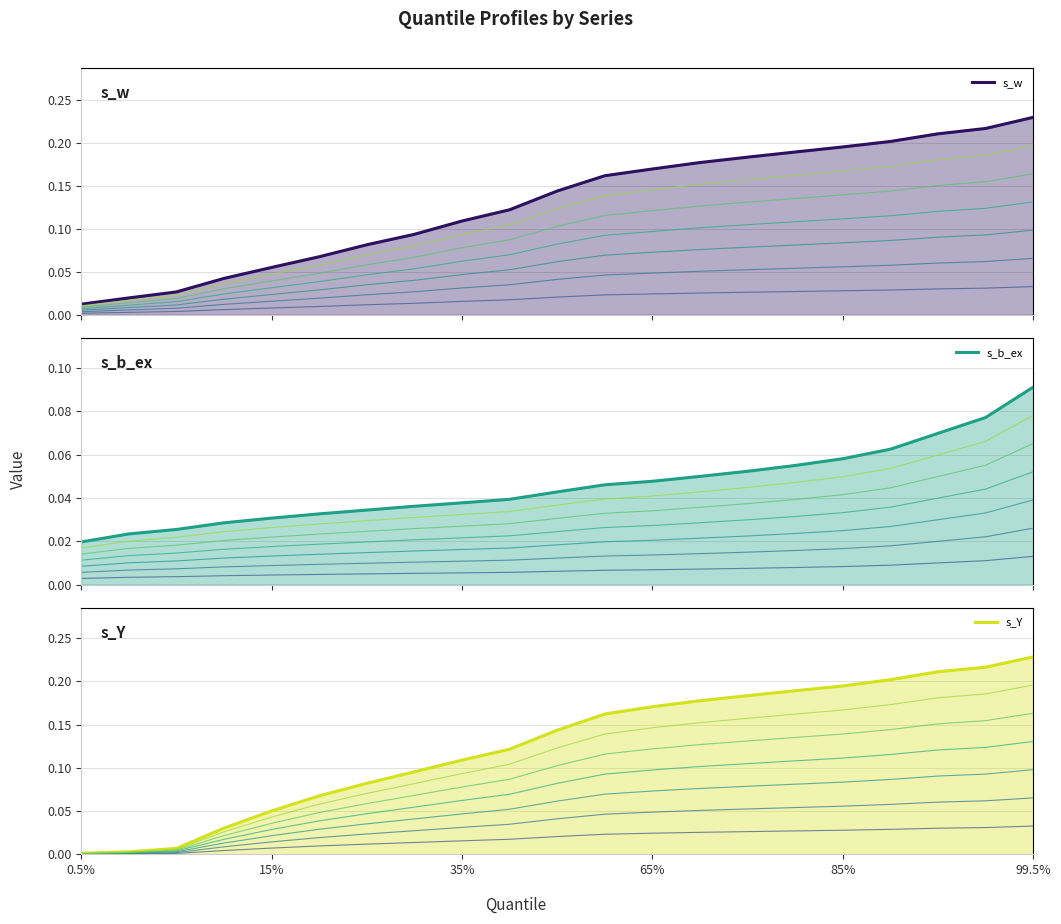

Which has a higher value, 5% or 85%?

85%